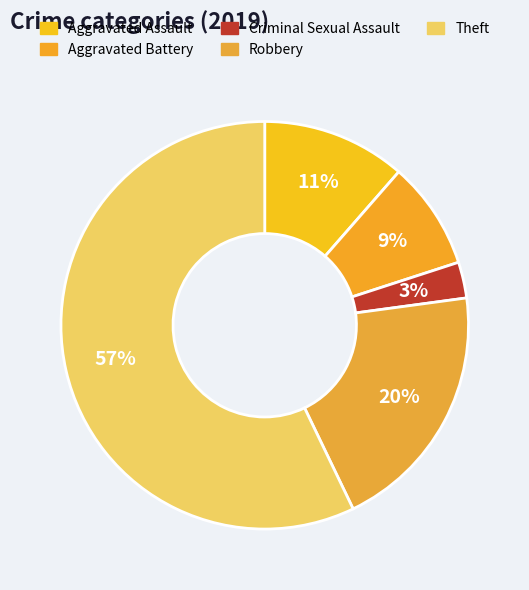

To the nearest percent, what is the difference between the largest and smallest slice percentages?

54%